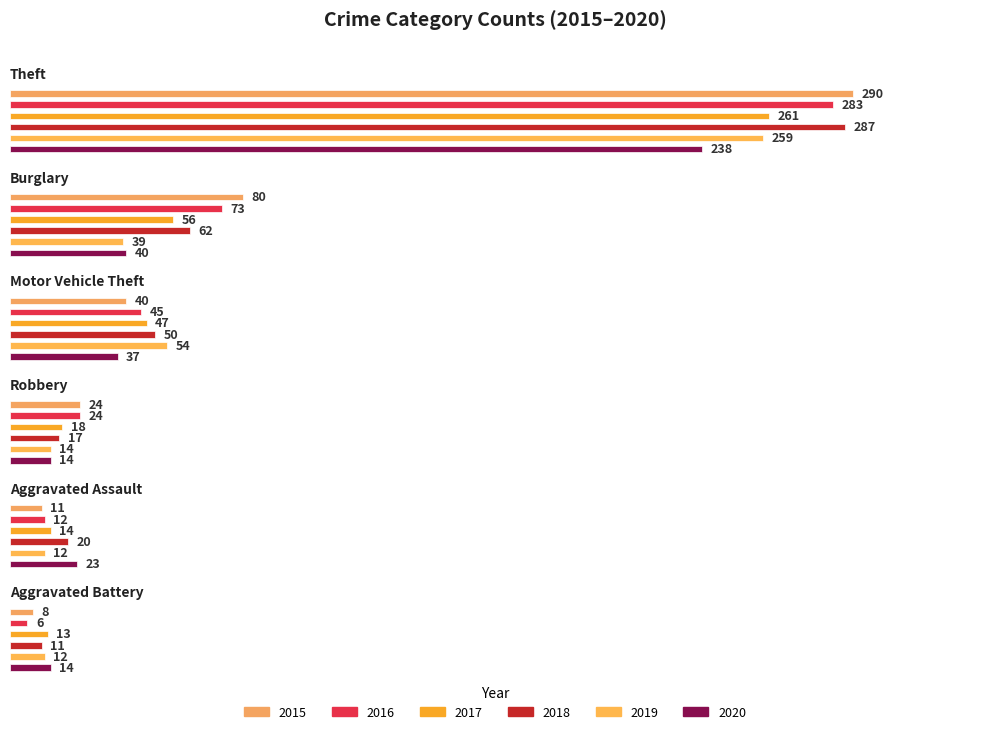

Where is 2015 nearest to the value 145?

Burglary